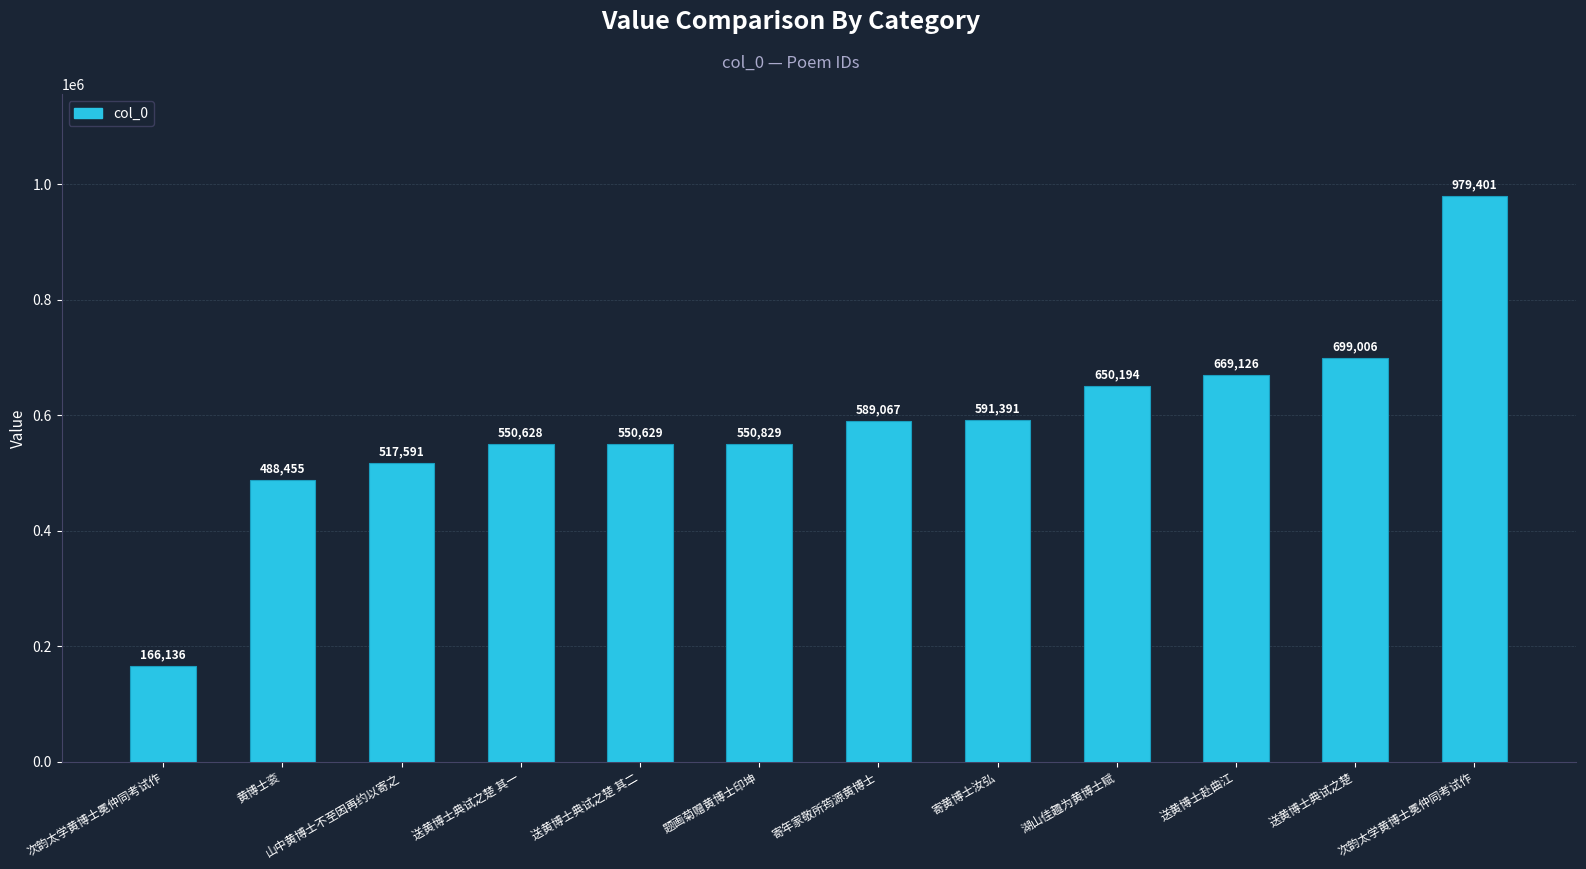

At which category does the chart reach its peak across all series?

次韵太学黄博士冕仲同考试作